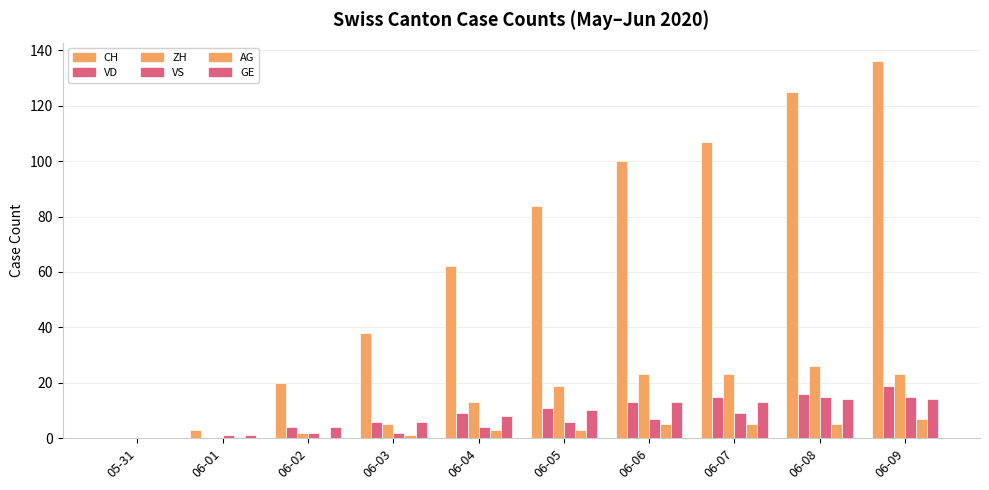

At 06-09, list the series in order from smallest to largest.

AG, GE, VS, VD, ZH, CH